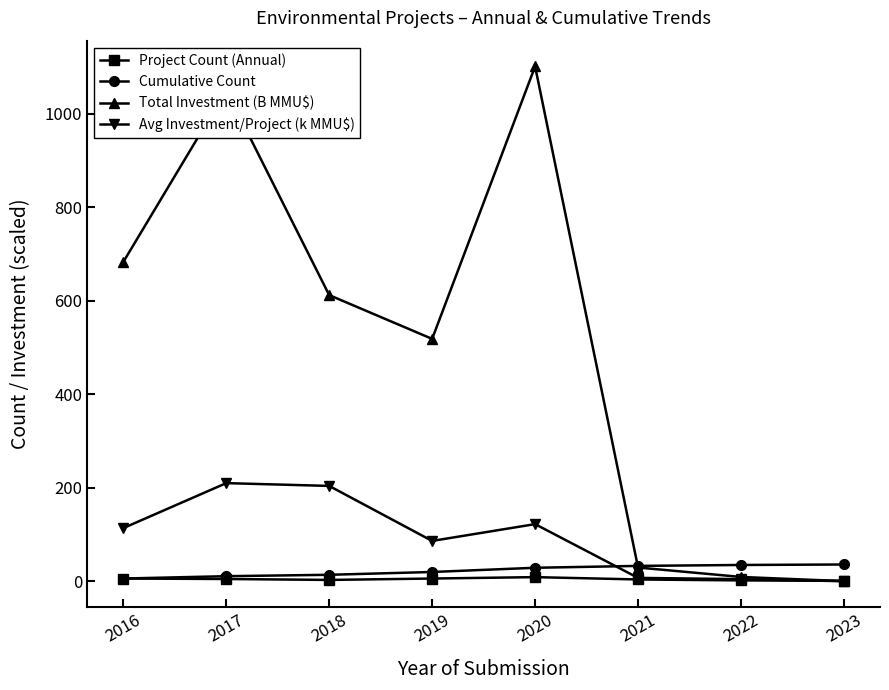

What is the difference between the Avg Investment/Project (k MMU$) values at 2018 and 2016?

90.2